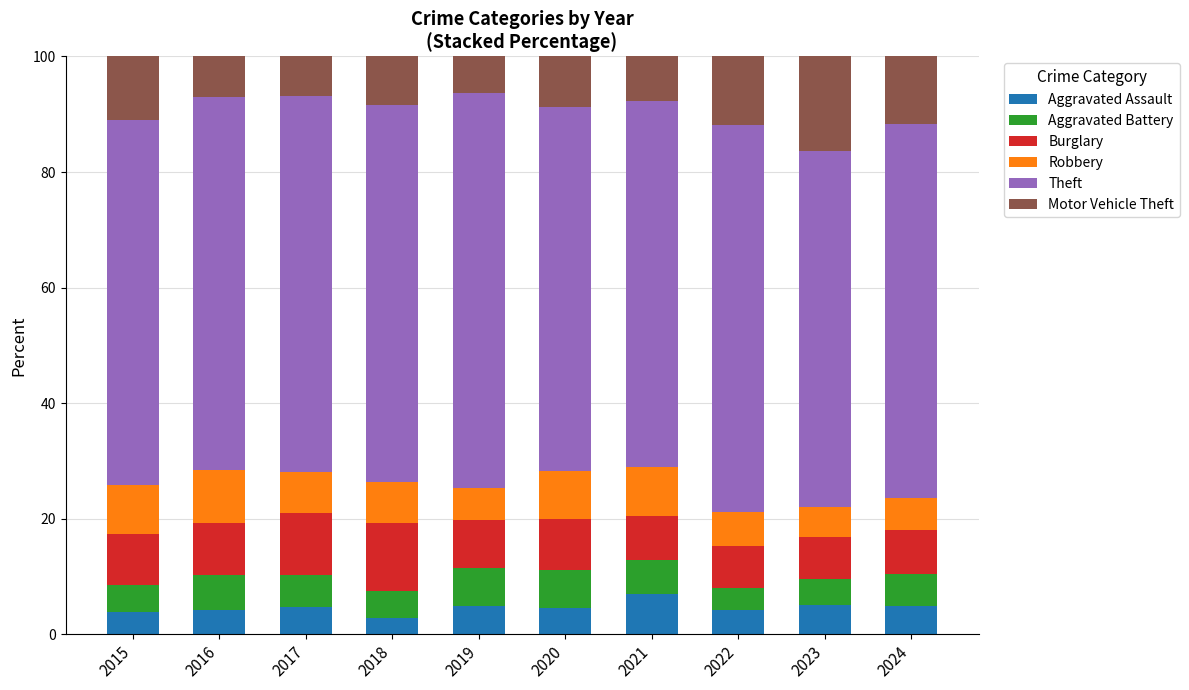

What is the average value of the Aggravated Assault series?

4.6